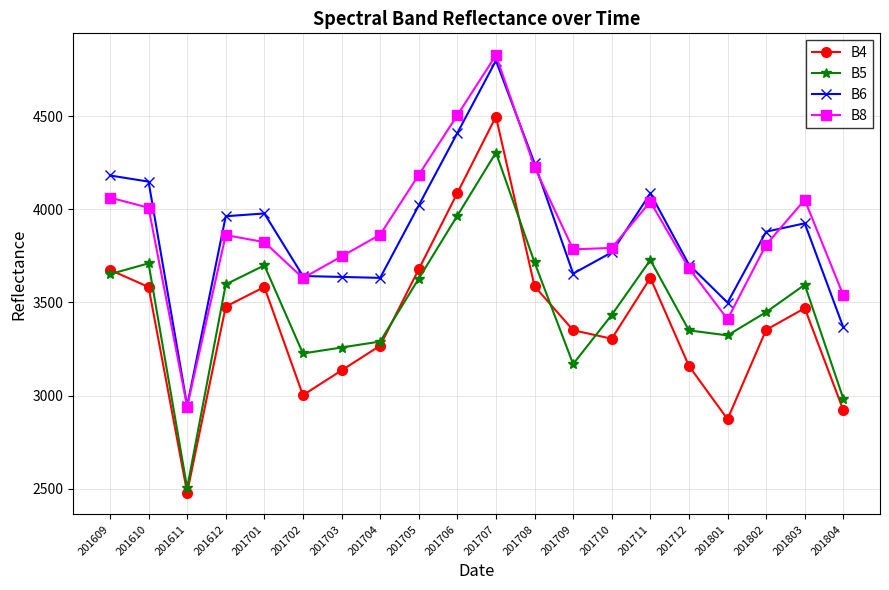

What is the difference between the highest and lowest values at 201712?

544